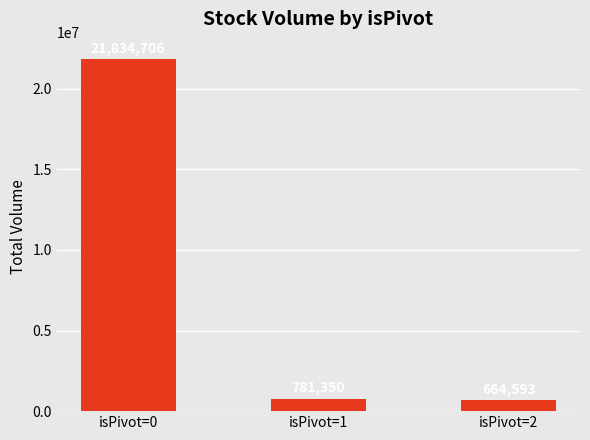

The chart shows a value of 35398775 at isPivot=0. True or false?

False